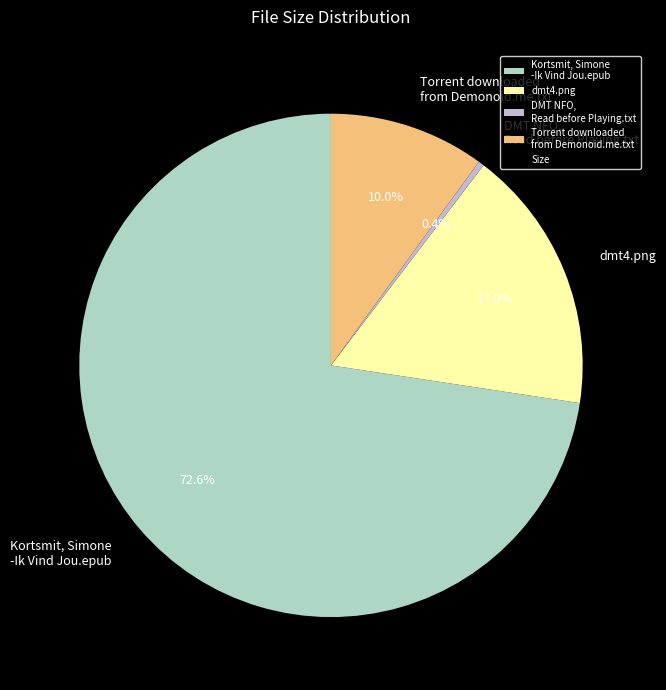

To the nearest percent, what is the combined percentage of dmt4.png and Kortsmit, Simone -Ik Vind Jou.epub?

90%